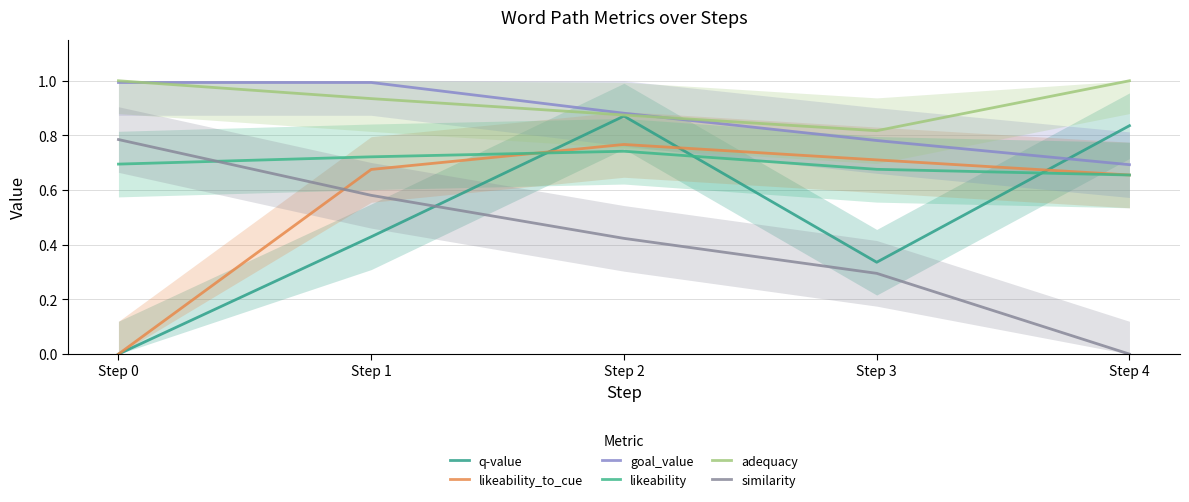

What is the greatest value displayed?

1.0